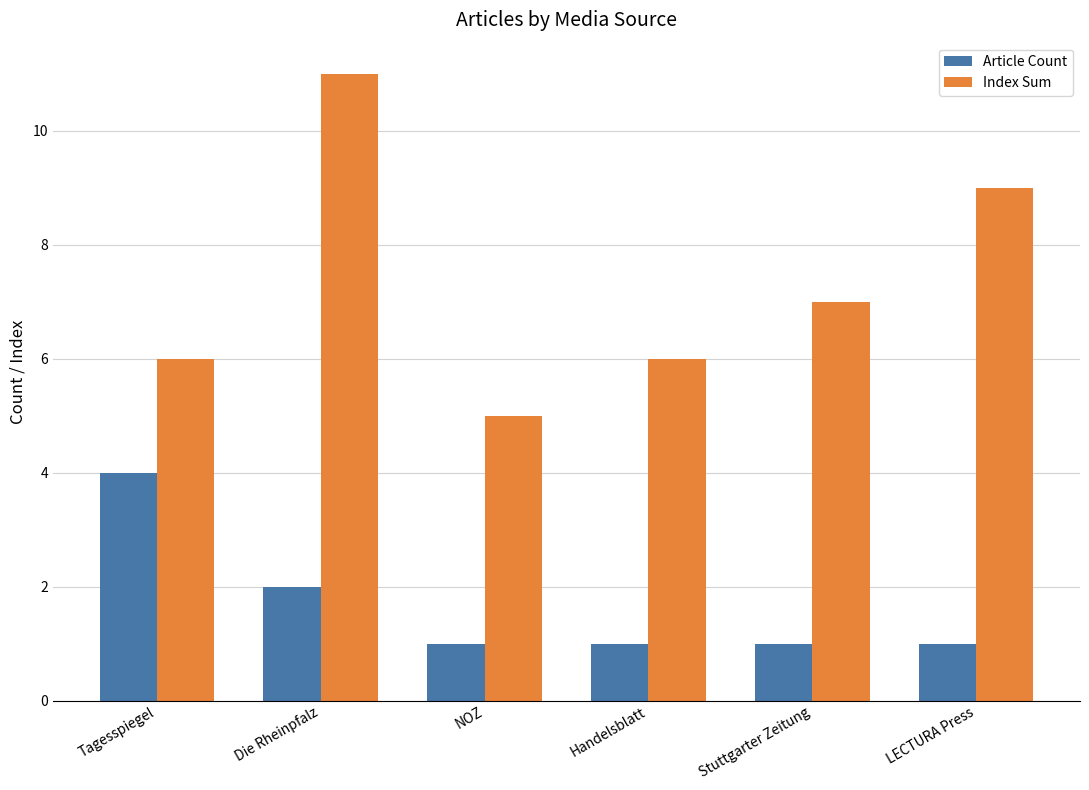

What is the difference between the second highest and minimum values in the Index Sum series?

4